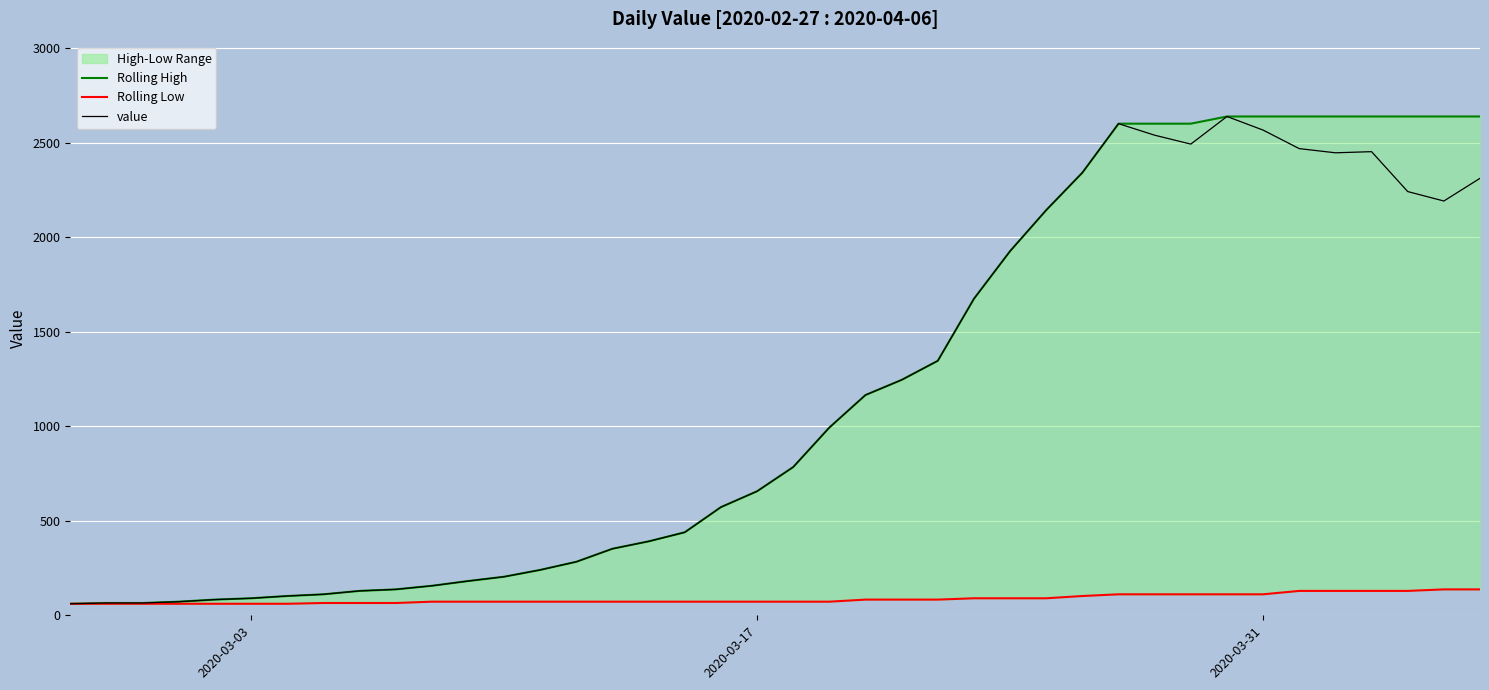

True or false: value and Rolling Low intersect in this chart.

False